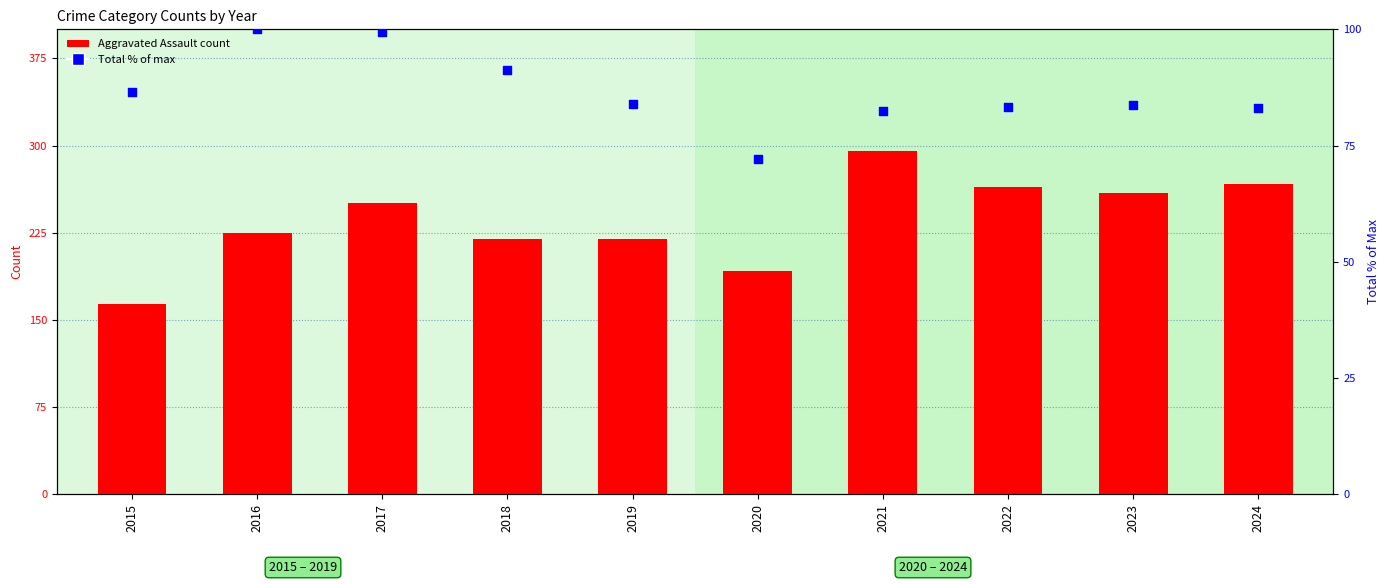

Which series contains the lowest Y value?

Total (% of max)